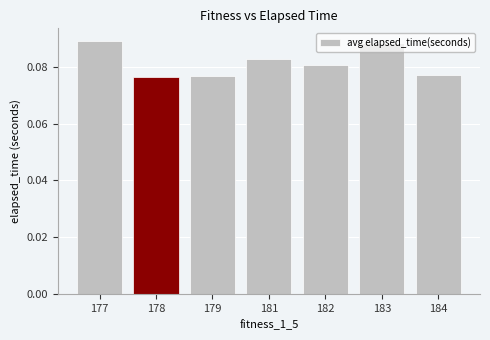

Is it true that the value at 184 is 0.0?

False